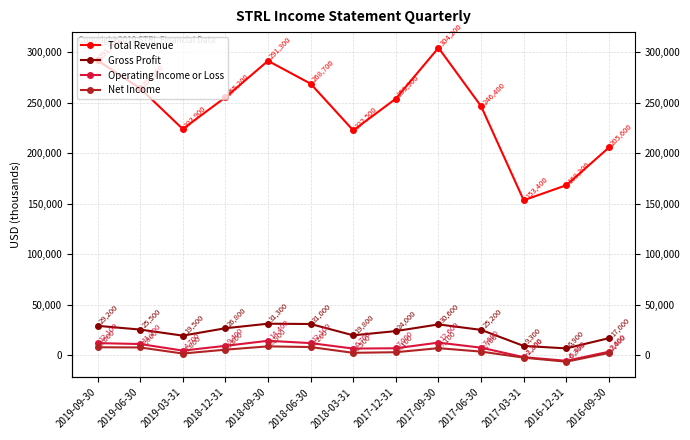

What is the minimum value for Operating Income or Loss?

-5400